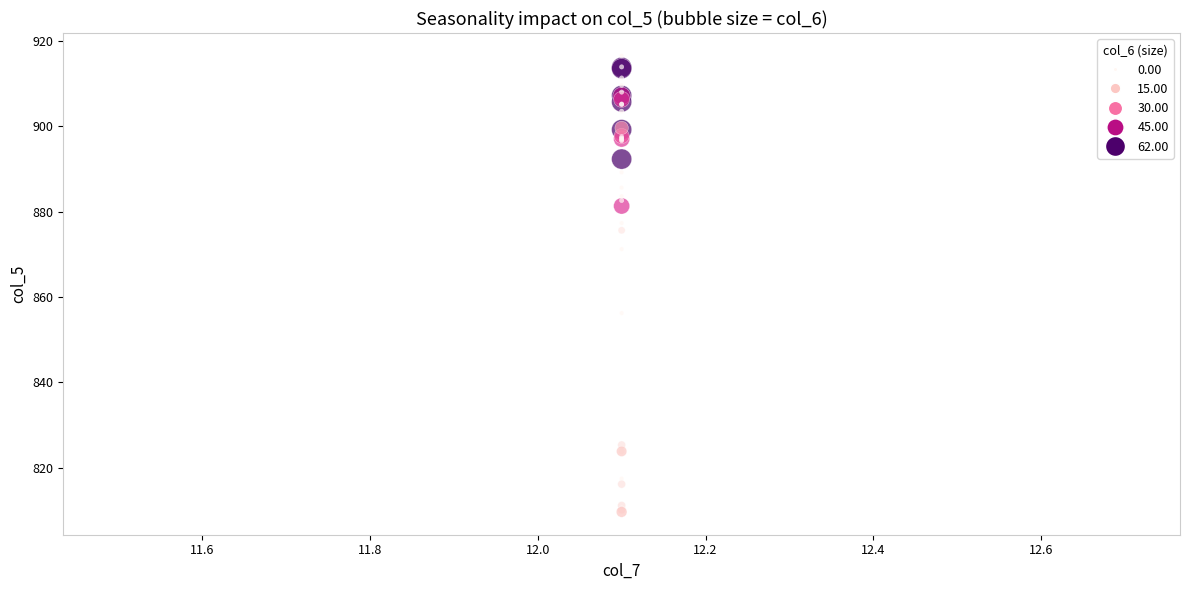

What Y value in the scatter plot is closest to 863?

856.2